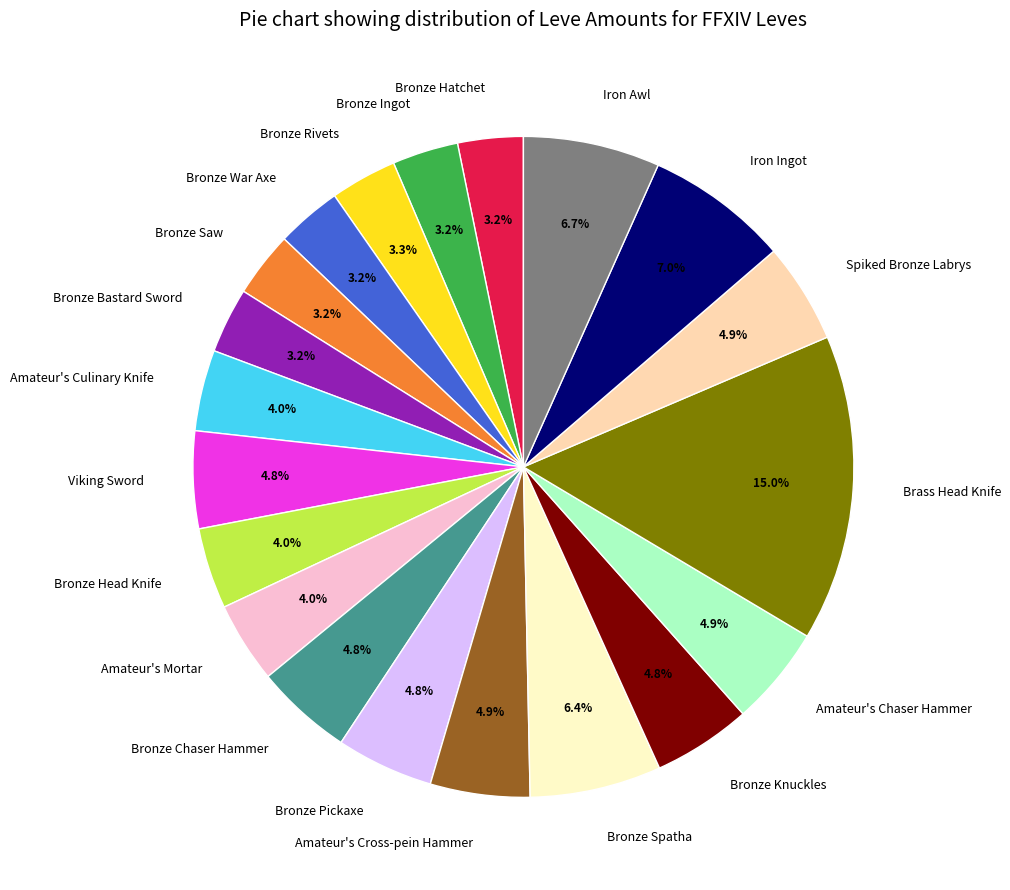

What is the ratio of the value at Bronze Spatha to the value at Bronze Ingot?

2.0